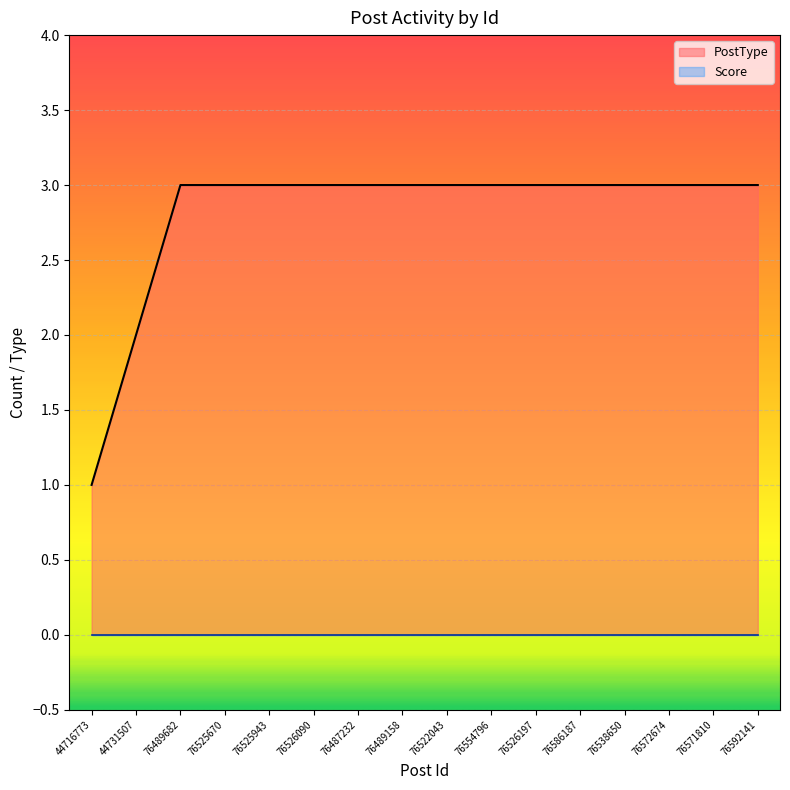

What is the label of the 7th point from the right?

76554796